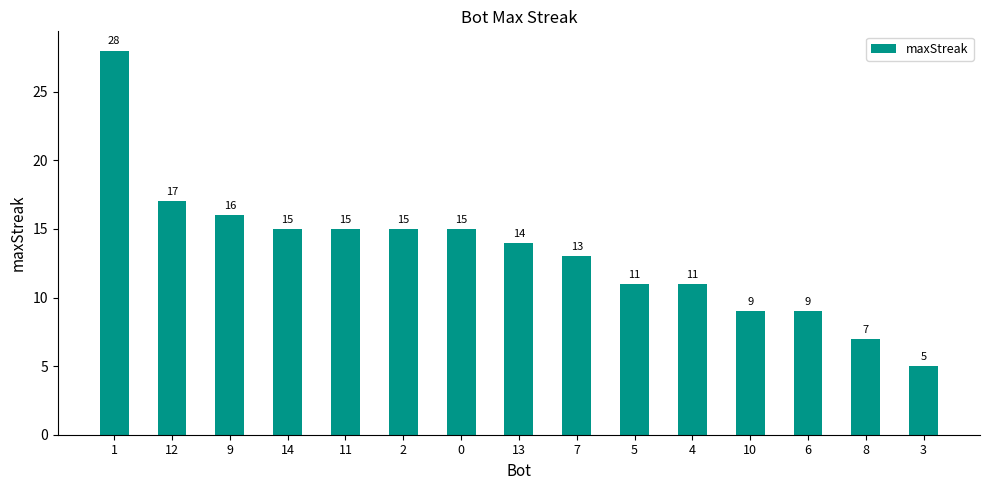

What is the difference between the maximum and minimum values?

23